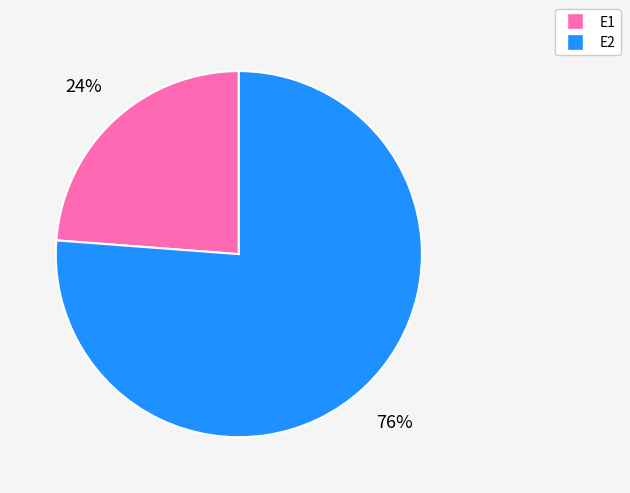

Is the sum of E1 and E2 greater than half?

Yes